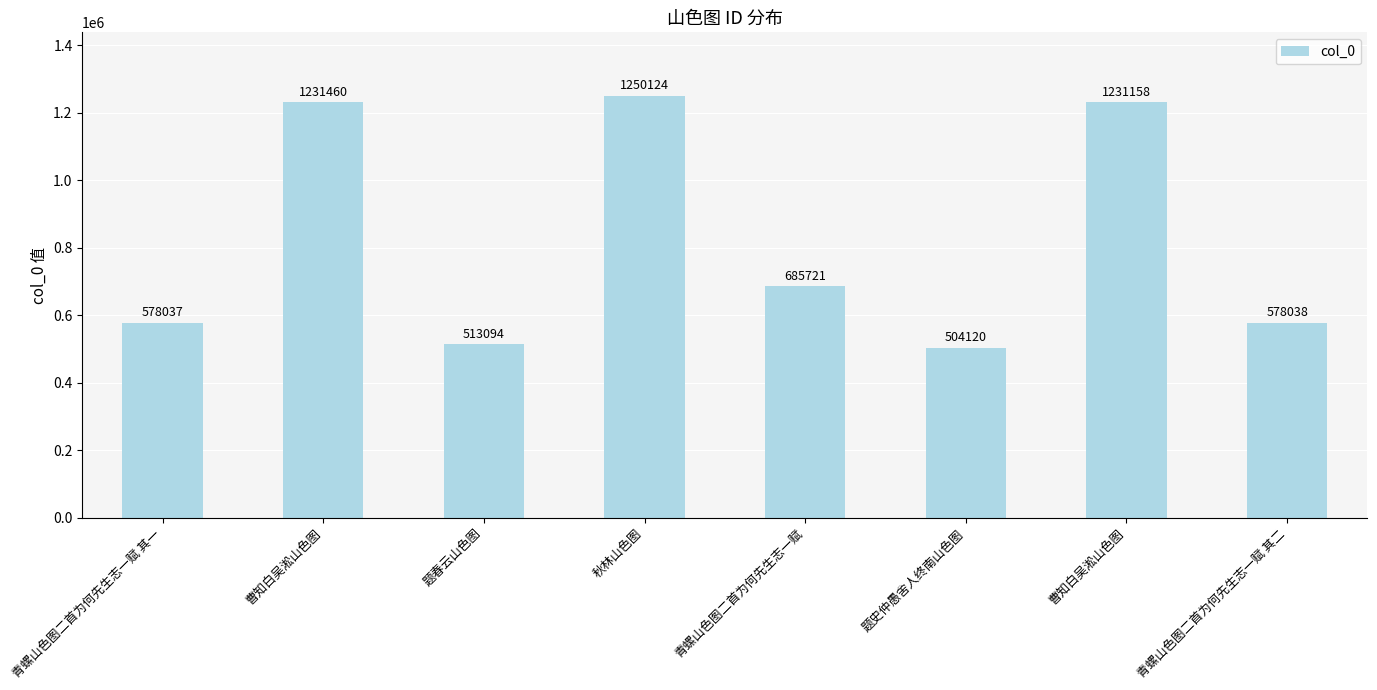

The value at 题春云山色图 is 914386. True or false?

False